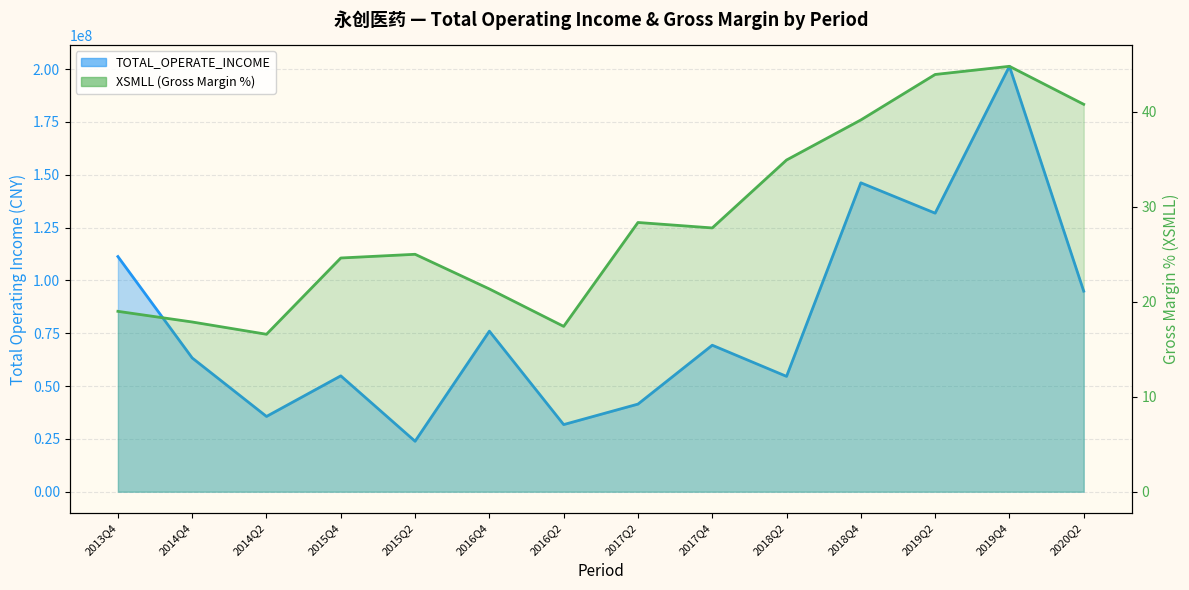

What is the average value of the XSMLL series?

28.7